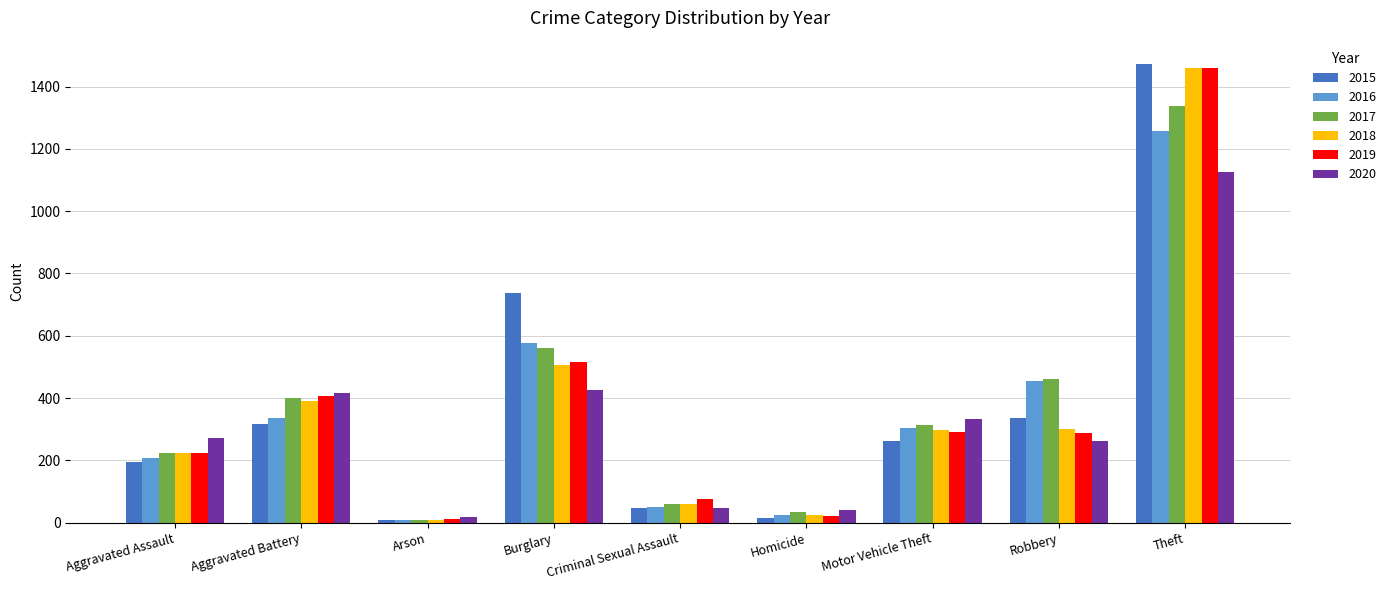

Which category has the highest value in the 2019 series?

Theft